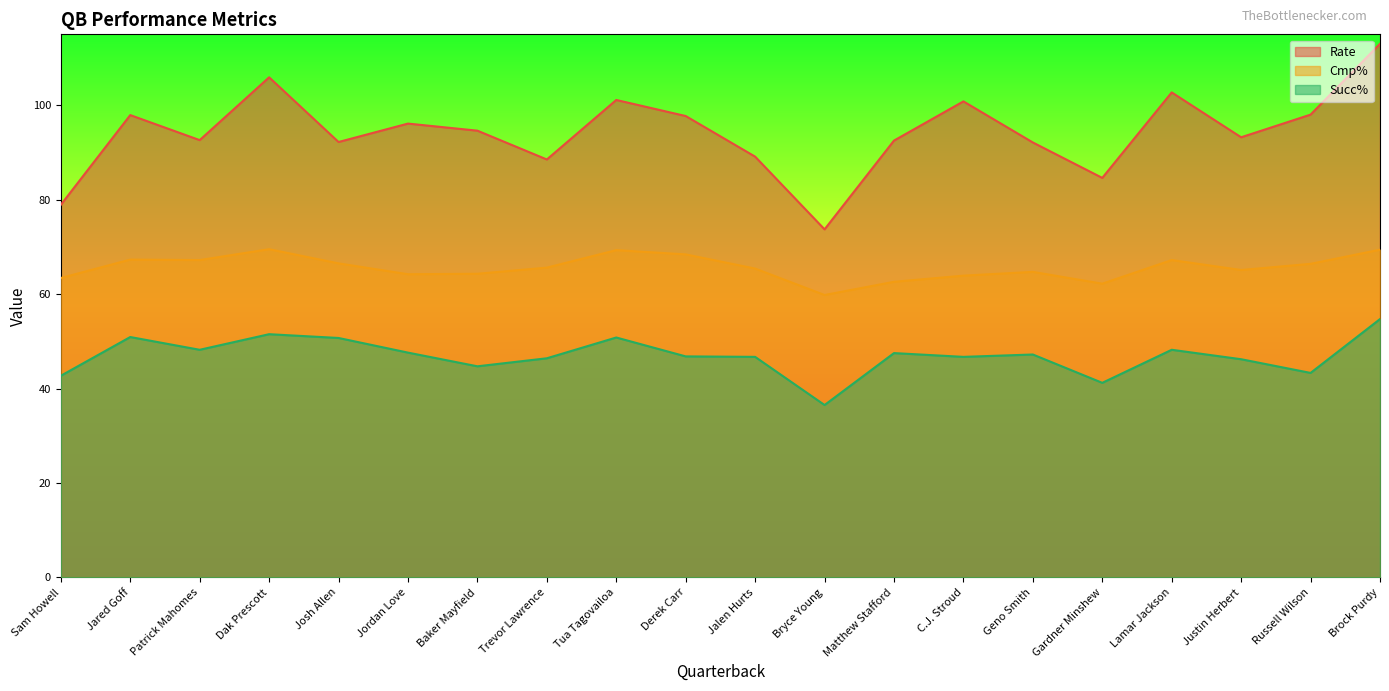

At how many categories does at least one series exceed 84?

18